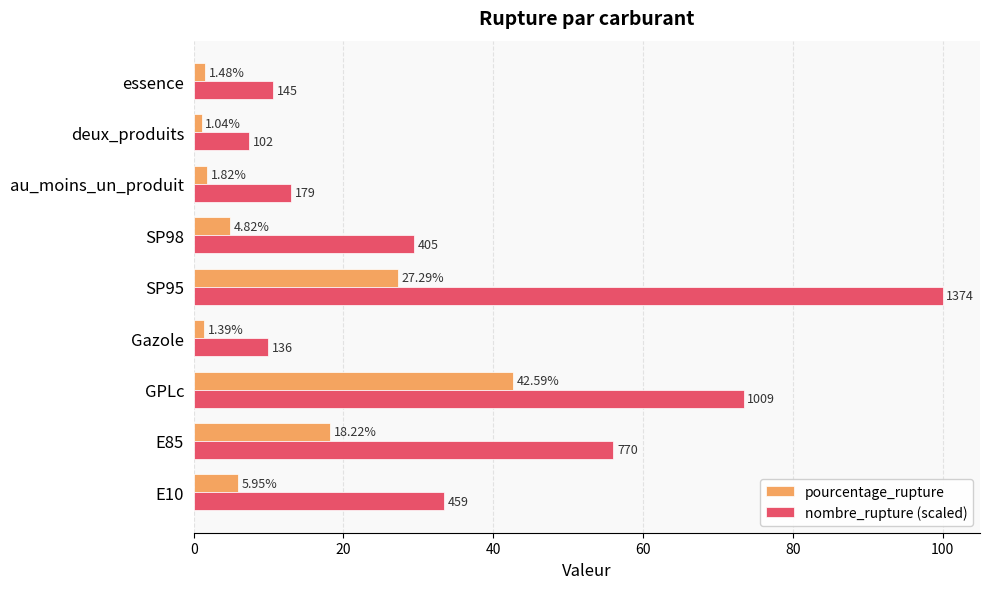

Is the value of pourcentage_rupture at au_moins_un_produit greater than the value of nombre_rupture (scaled) at GPLc?

No